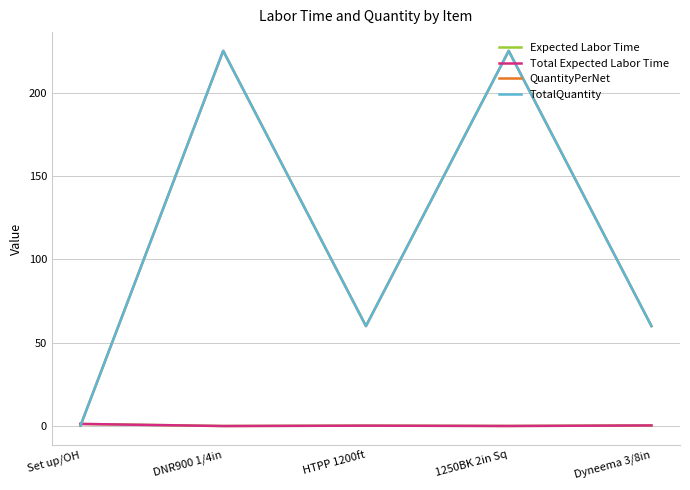

In QuantityPerNet, how many points are higher than both neighbors (excluding endpoints)?

2